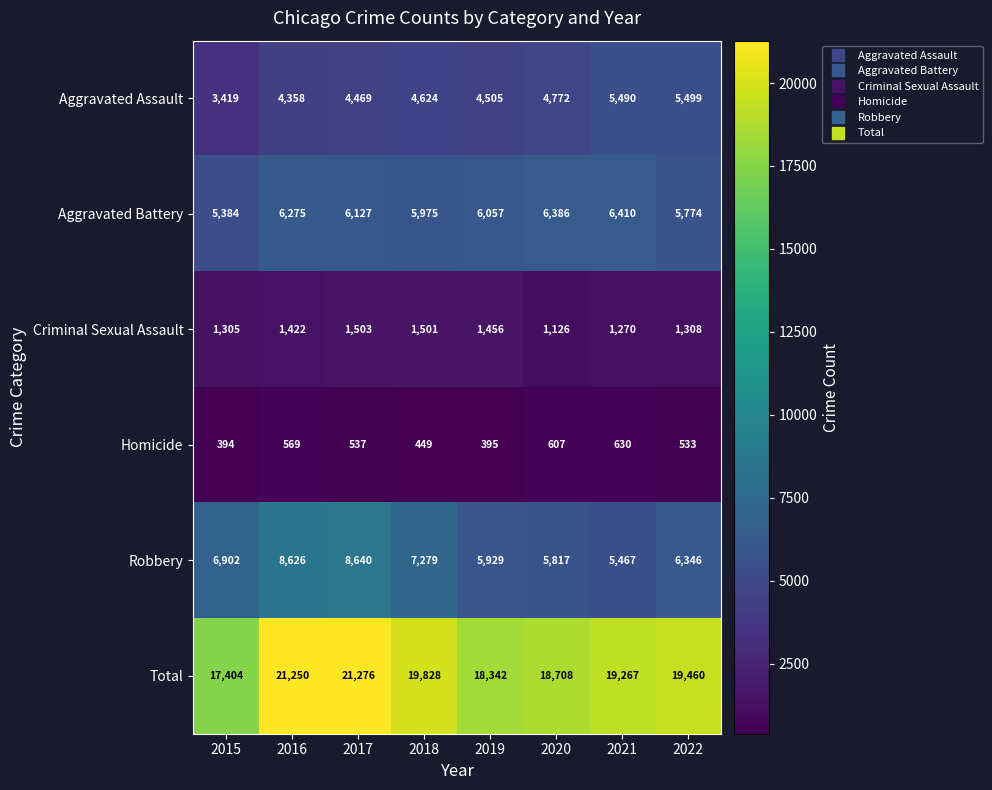

At which category does the chart reach its peak across all series?

2017